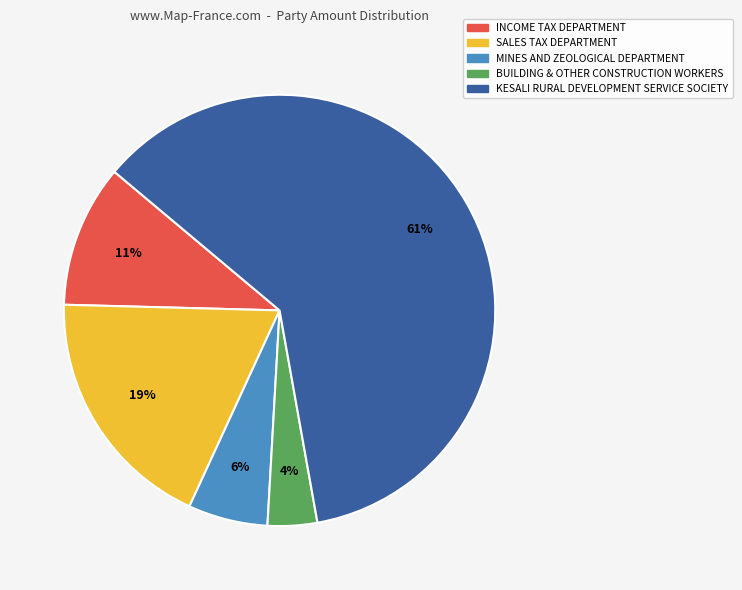

Rank the categories by value from highest to lowest.

KESALI RURAL DEVELOPMENT SERVICE SOCIETY, SALES TAX DEPARTMENT, INCOME TAX DEPARTMENT, MINES AND ZEOLOGICAL DEPARTMENT, BUILDING & OTHER CONSTRUCTION WORKERS